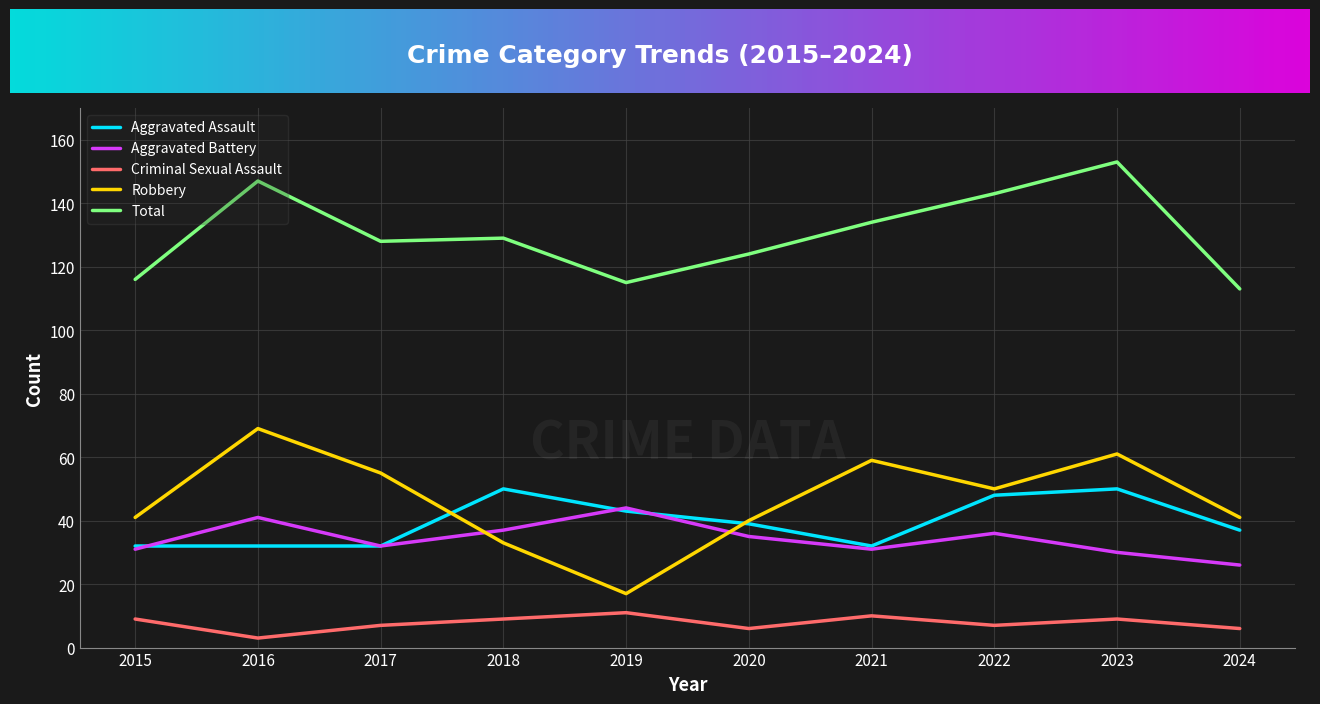

Is the value of Aggravated Battery at 2023 greater than the value of Robbery at 2024?

No